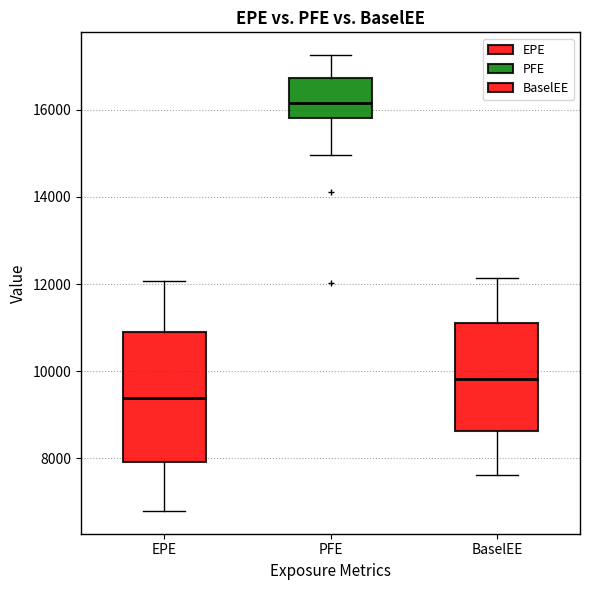

Which box's median line is the lowest?

EPE